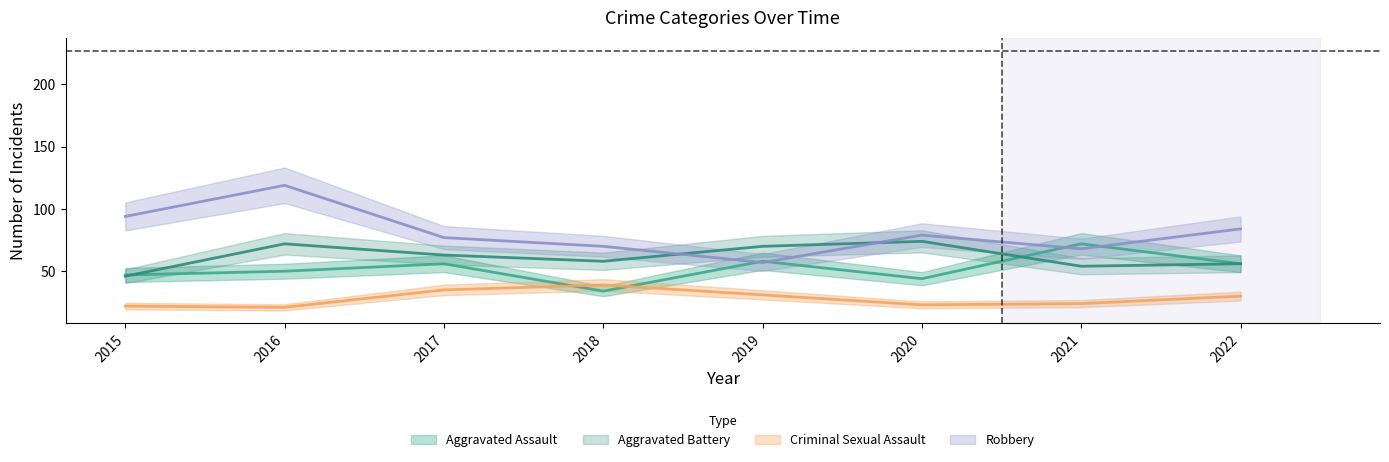

Rank the categories by Robbery value from lowest to highest.

2019, 2021, 2018, 2017, 2020, 2022, 2015, 2016